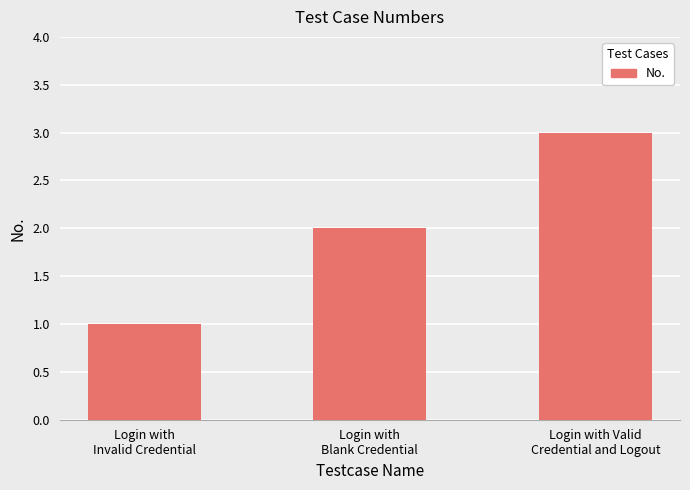

Count the values in the range 1 to 3.

3